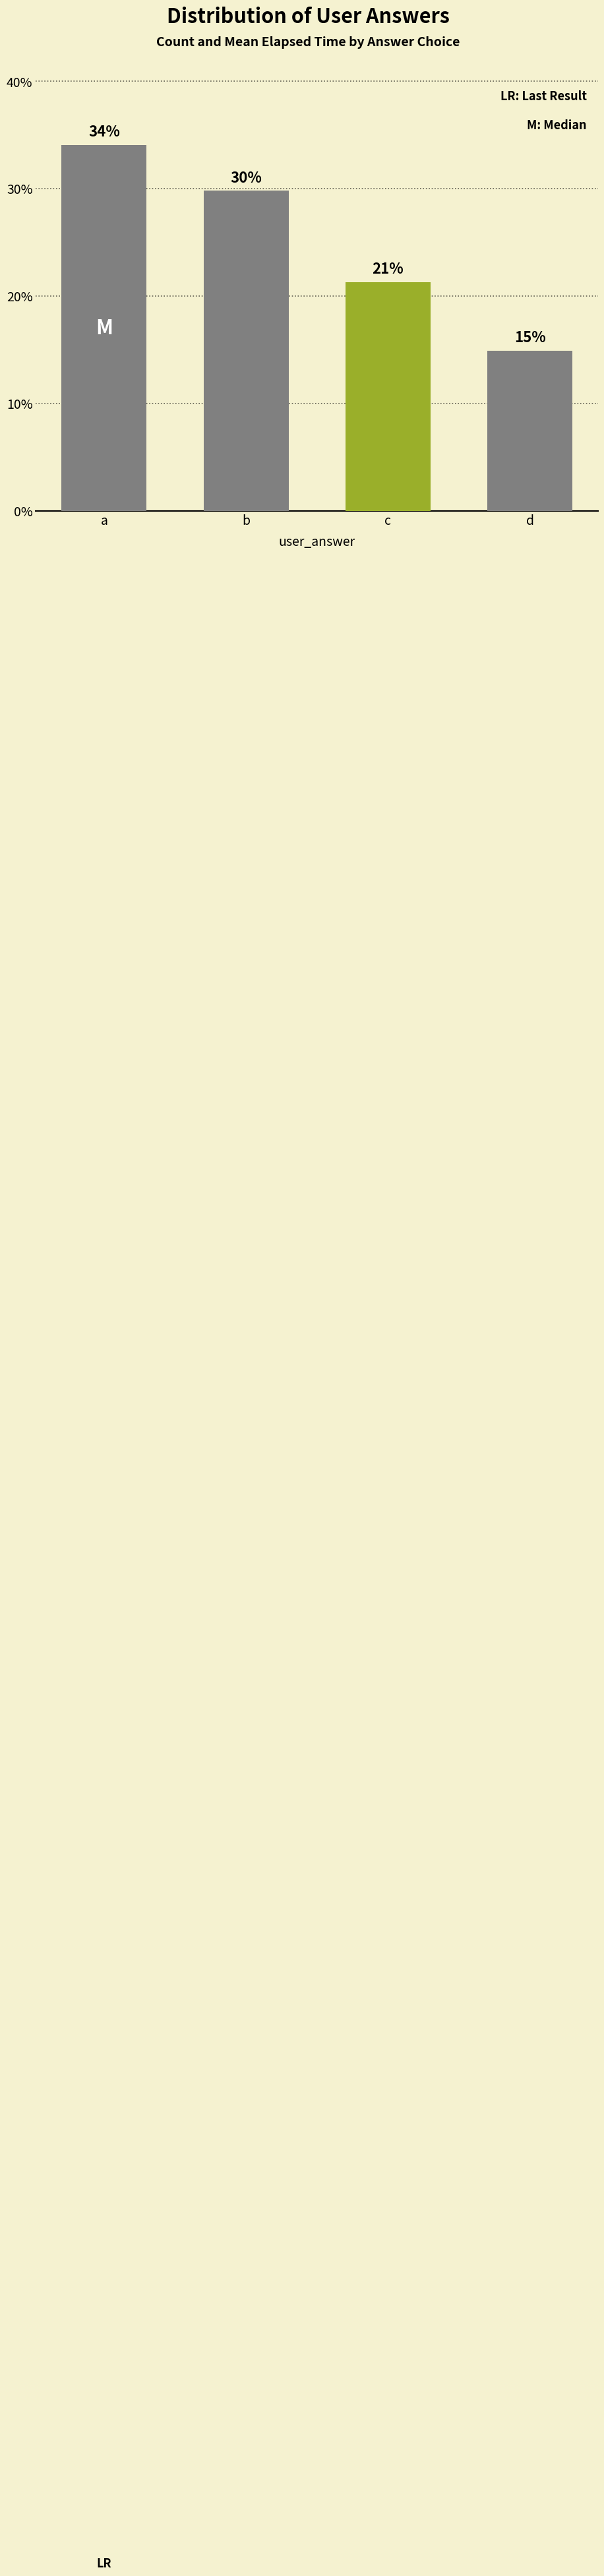

What is the difference between the values at d and a?

19.1